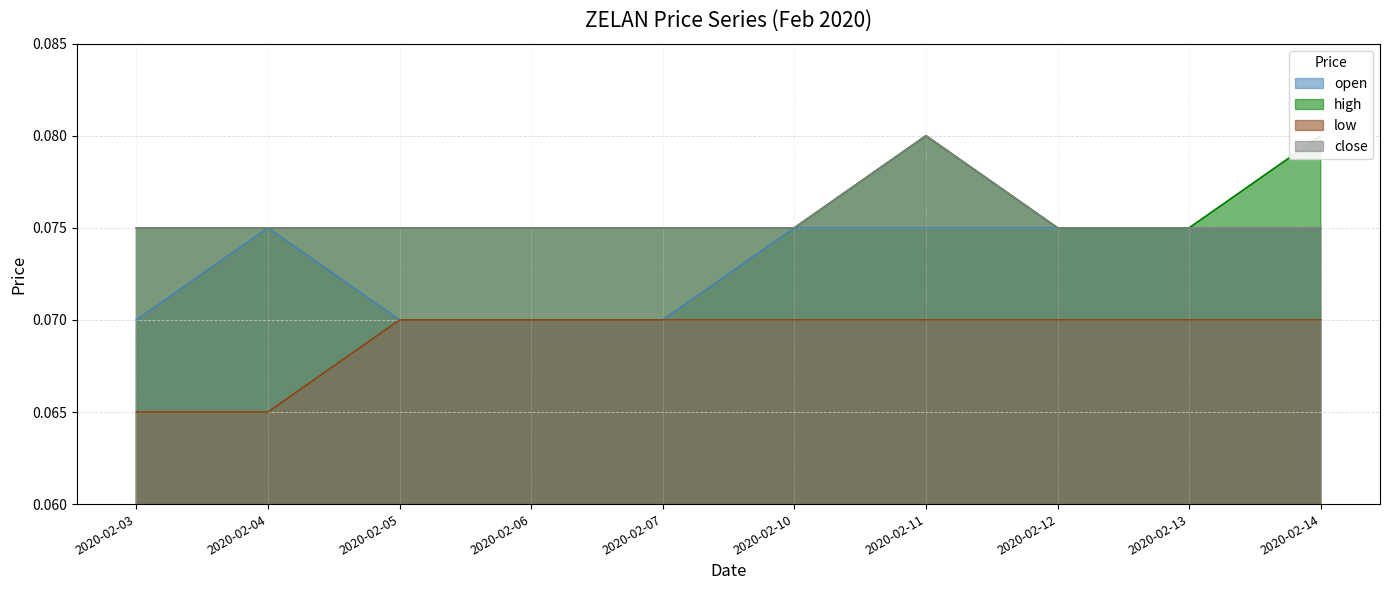

What is the maximum value shown in the chart?

0.1